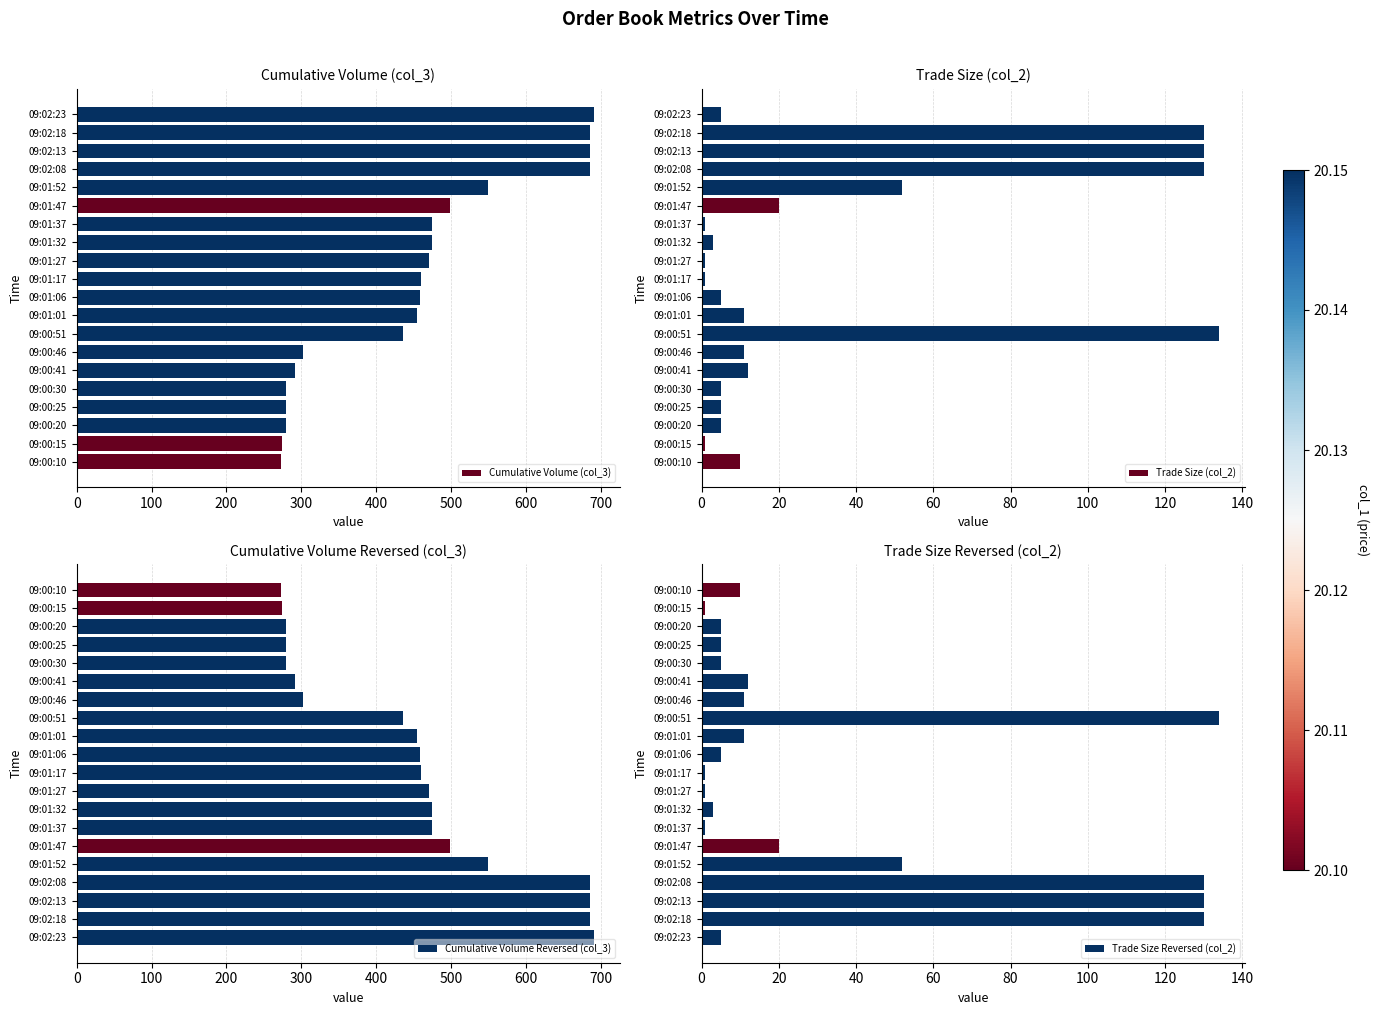

What is the sum of the Cumulative Volume (col_3) values at 09:02:13 and 09:01:37?

1161